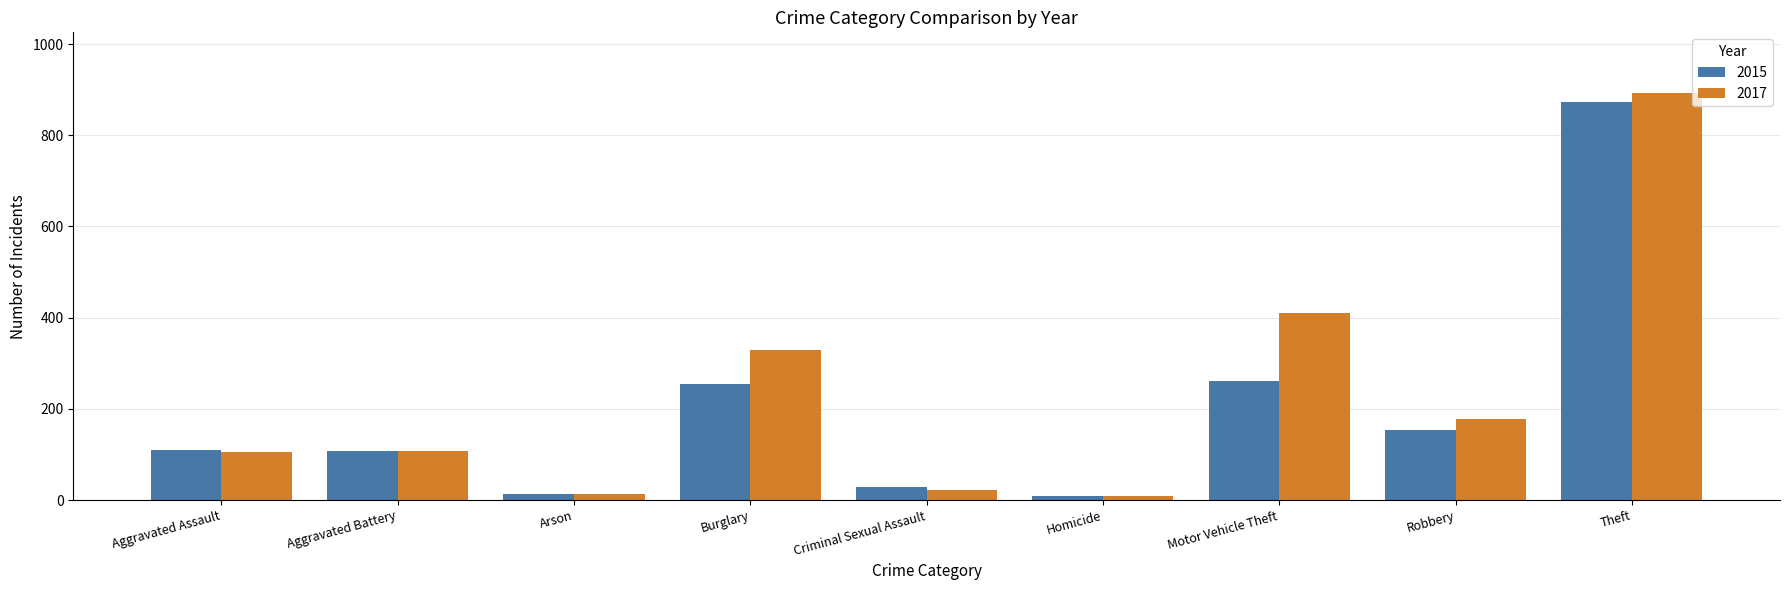

Read the 2017 value at Theft.

892